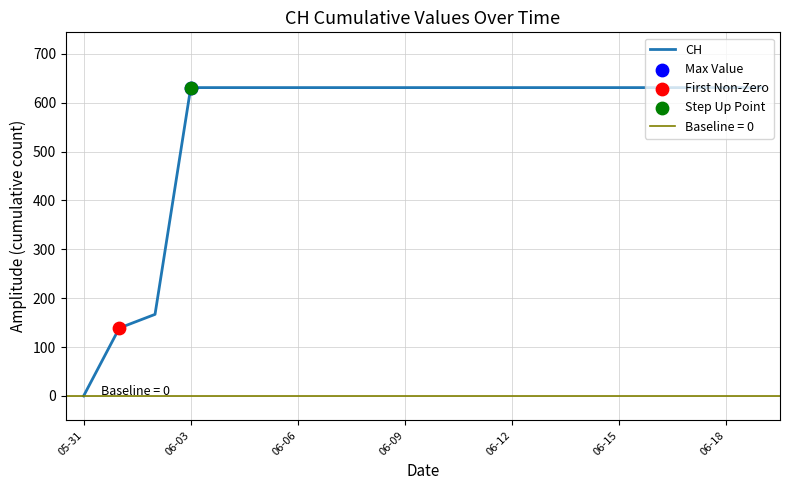

The value of CH at 06-15 is 631. True or false?

True